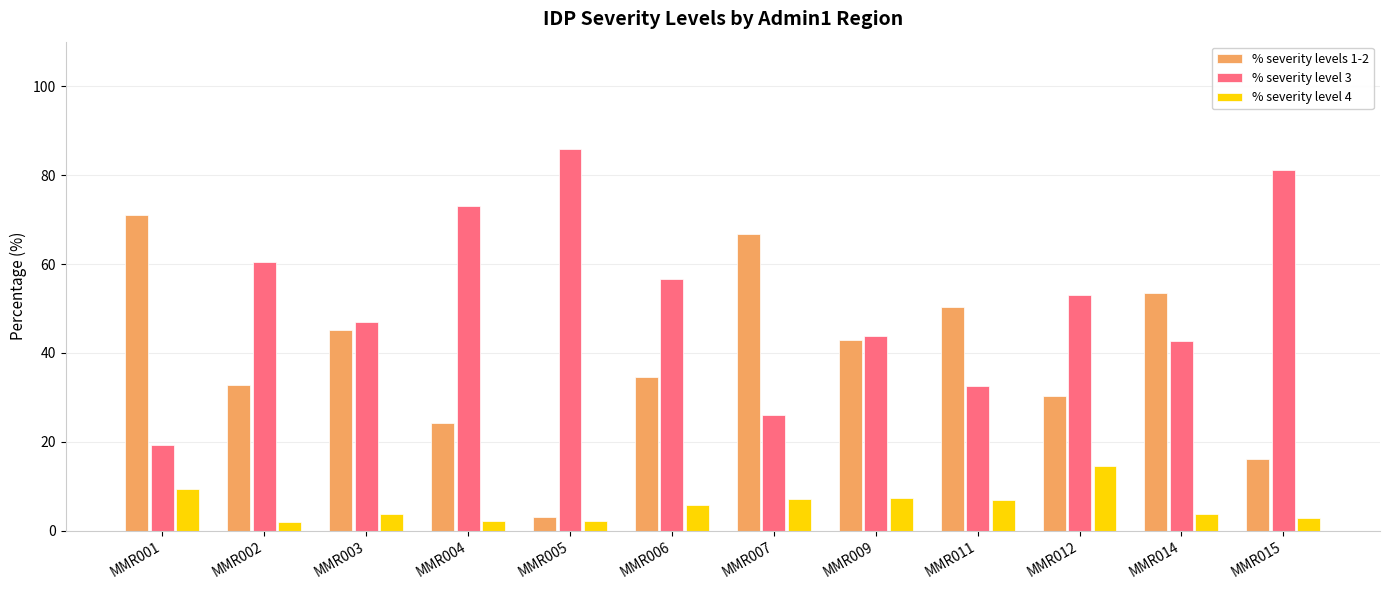

How many data points in % severity level 4 are less than 5?

6